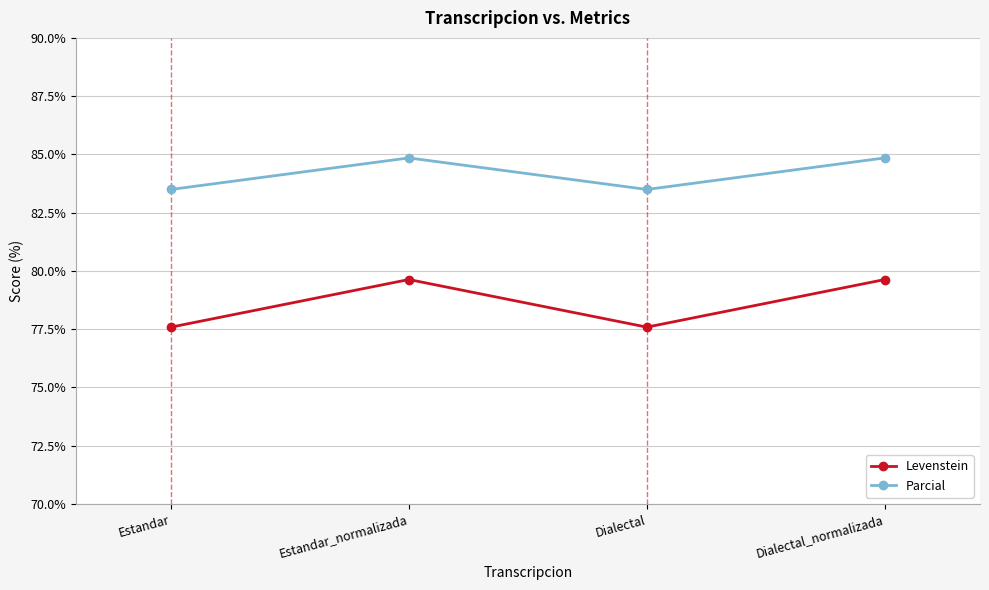

What is the highest value of the Parcial series?

84.8